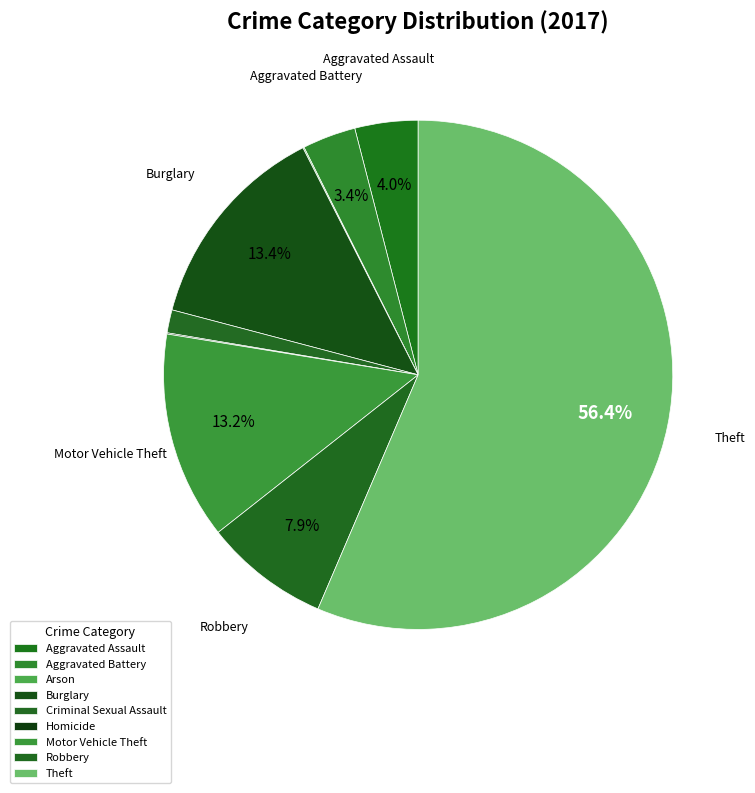

What portion of the pie excludes Motor Vehicle Theft?

86.8%